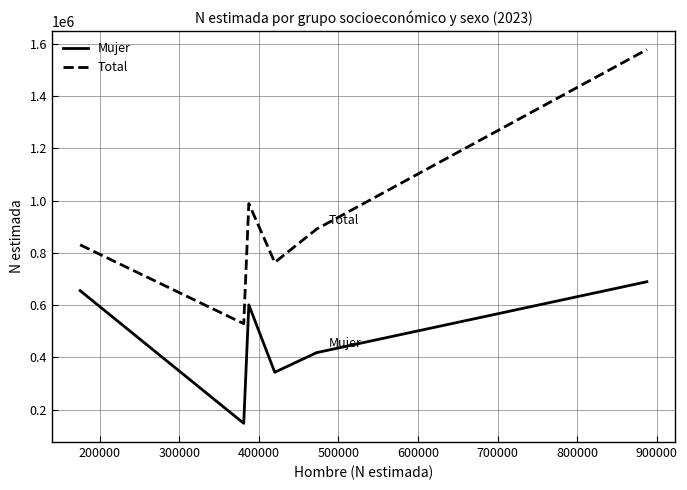

How many interior local peaks does the Mujer series have?

1